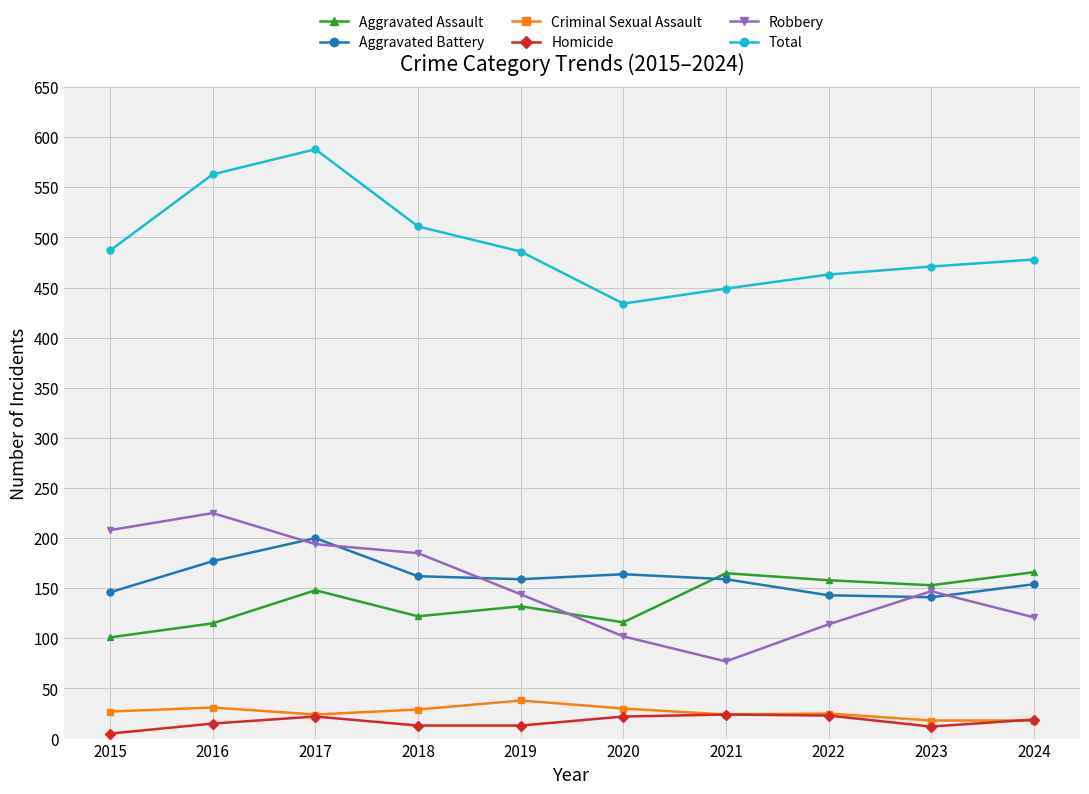

Is the value of Total at 2019 greater than the value of Criminal Sexual Assault at 2023?

Yes